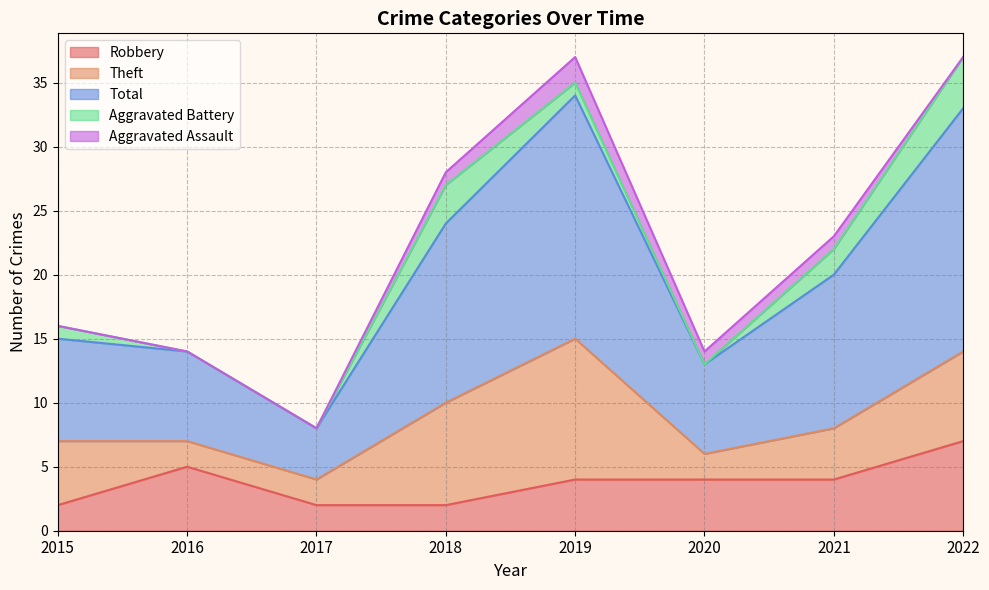

How many series are shown in this chart?

5